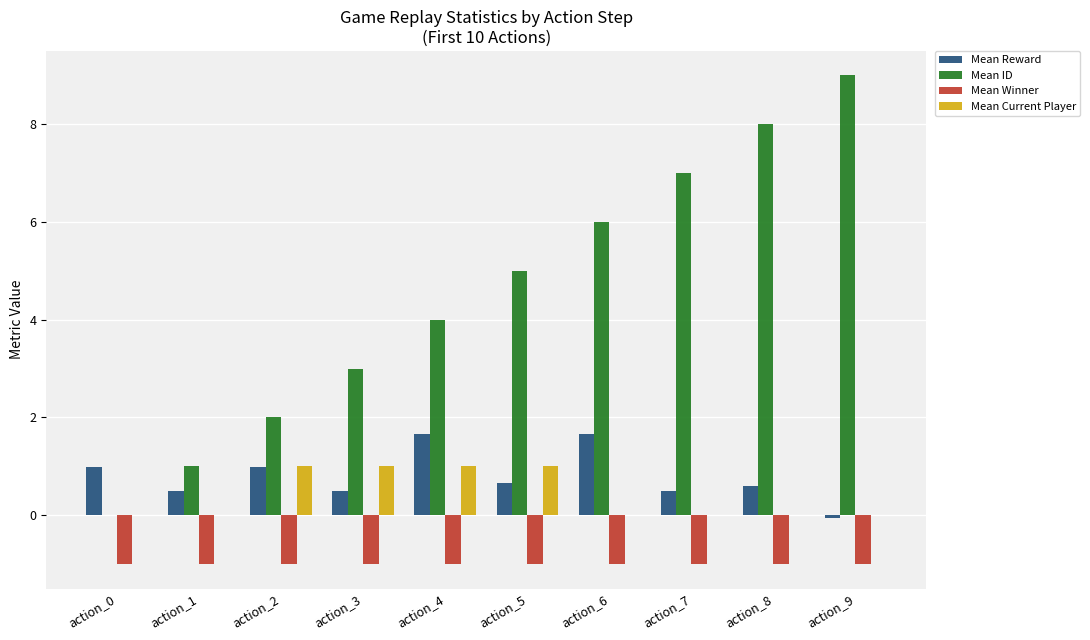

What is the greatest value displayed?

9.0